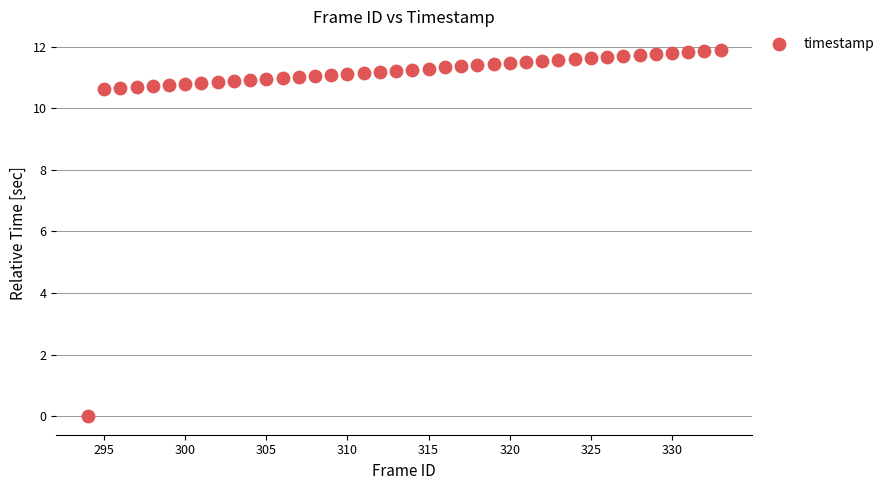

What is the range of X values (max minus min)?

39.0